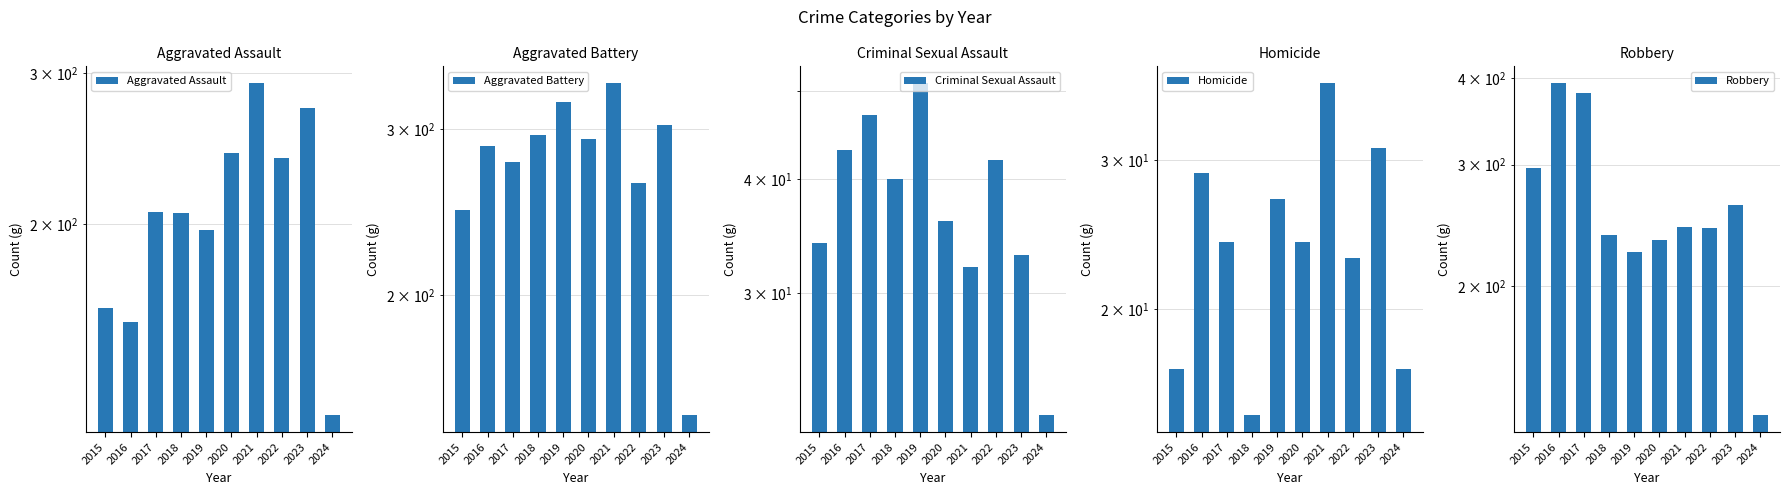

Count the number of data series in this chart.

5